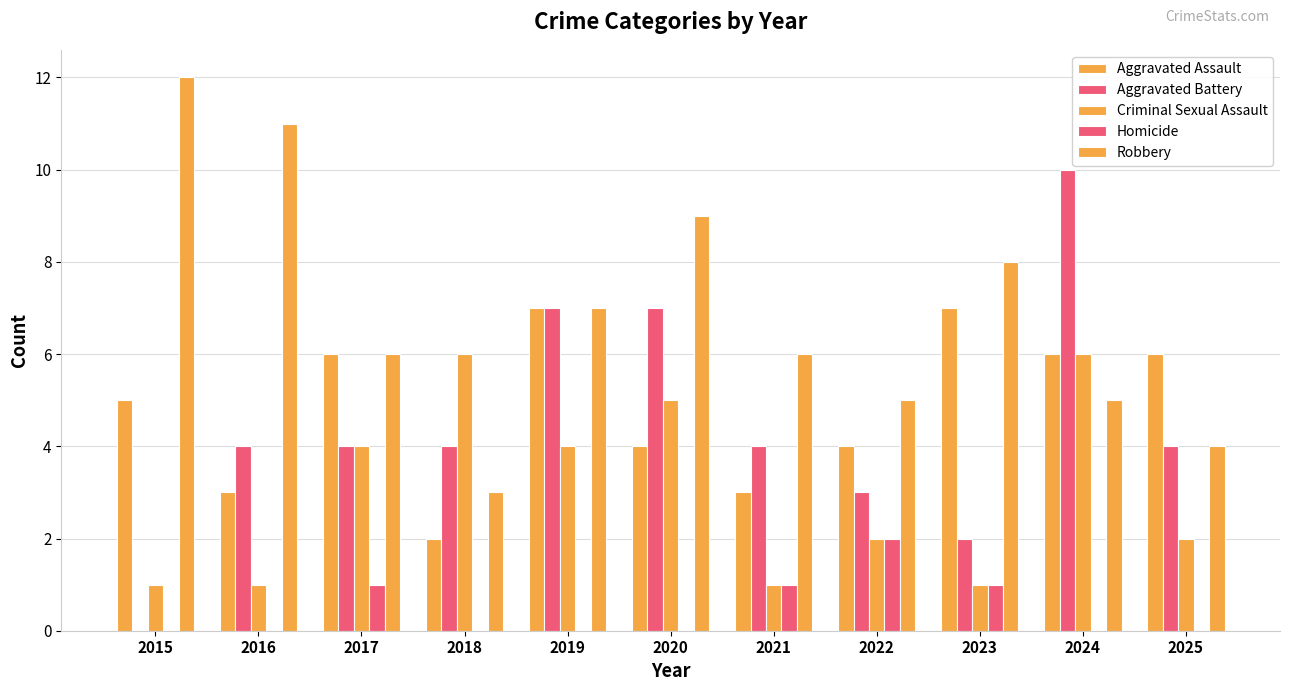

The value of Aggravated Battery at 2018 is 7. True or false?

False